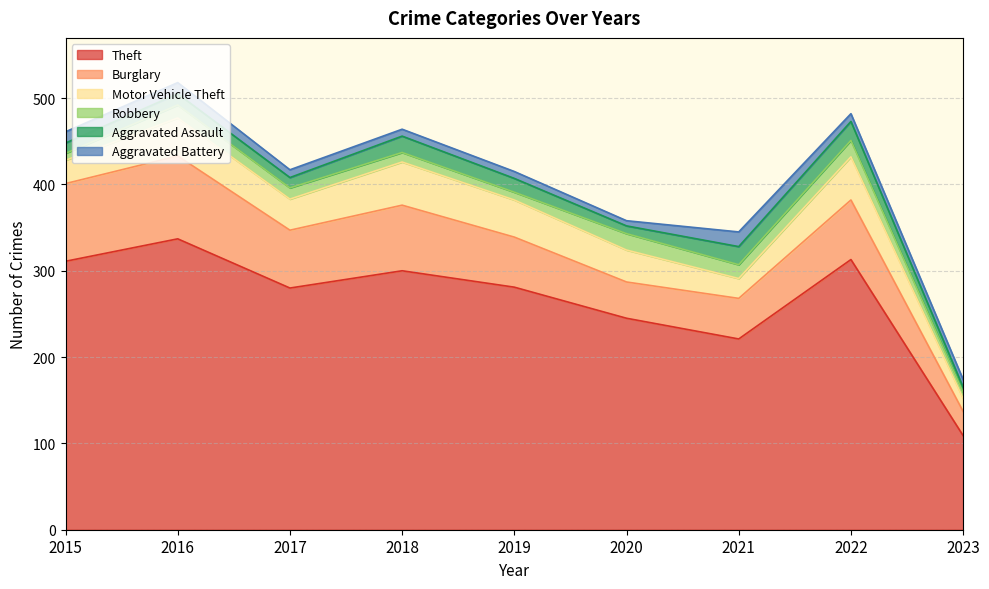

True or false: Aggravated Assault has a value of 6 at 2019.

False